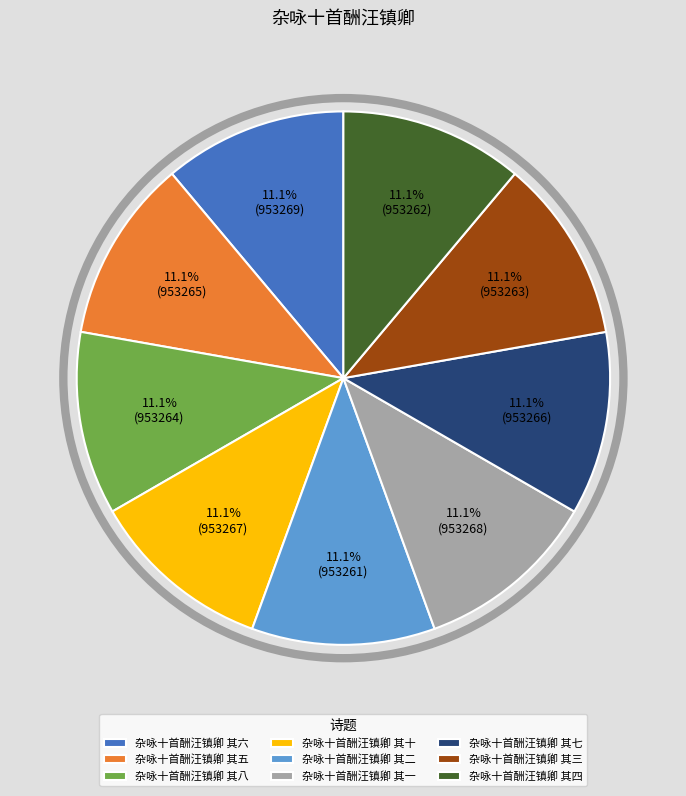

To the nearest percent, what percentage of the pie is 杂咏十首酬汪镇卿 其十?

11%